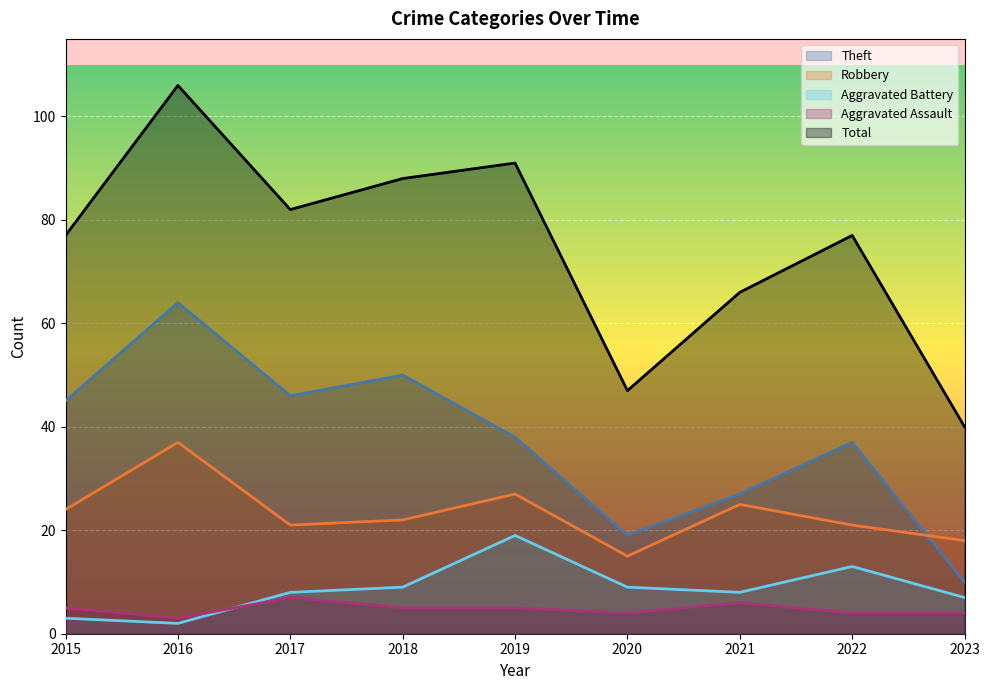

List the series in order of their peak value, lowest first.

Aggravated Assault, Aggravated Battery, Robbery, Theft, Total